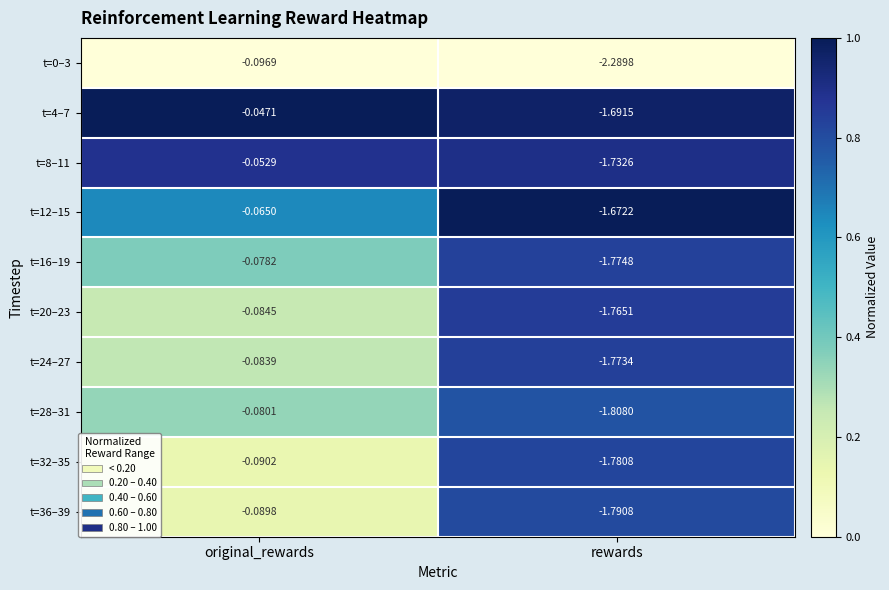

At which category is the sum across all series the highest?

original_rewards